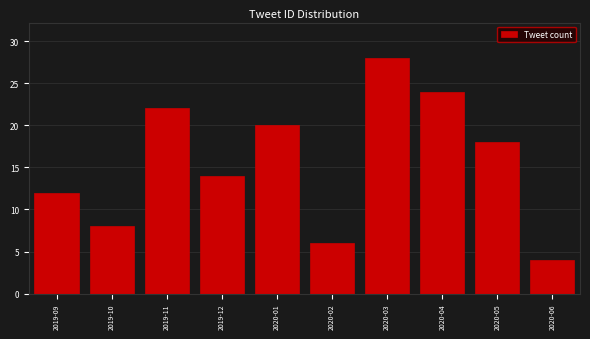

Reading left to right, extract all data points from this chart.

2019-09=12	2019-10=8	2019-11=22	2019-12=14	2020-01=20	2020-02=6	2020-03=28	2020-04=24	2020-05=18	2020-06=4